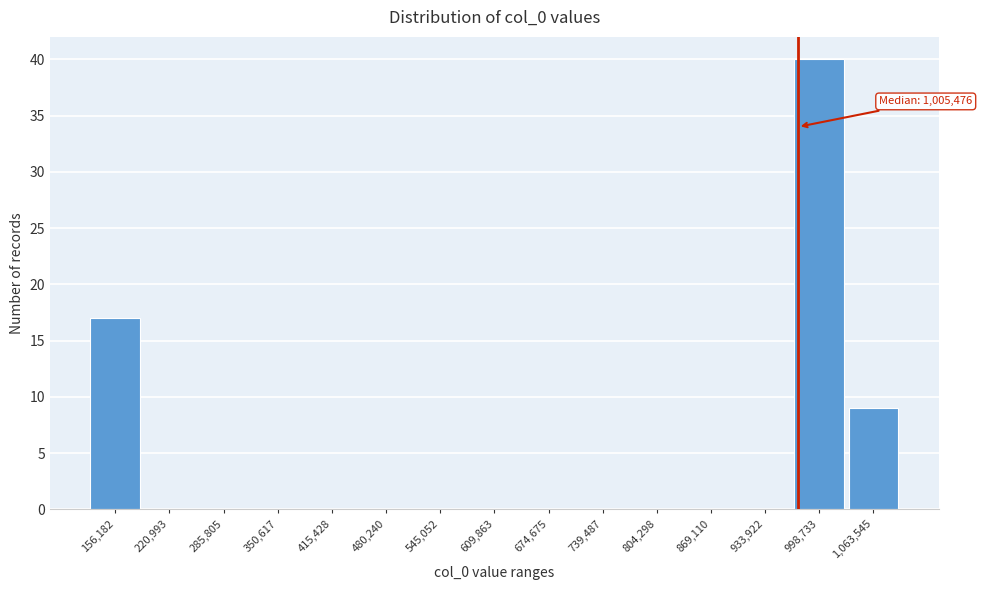

Reading left to right, what are all the values shown in this chart?

156,182=17	220,993=0	285,805=0	350,617=0	415,428=0	480,240=0	545,052=0	609,863=0	674,675=0	739,487=0	804,298=0	869,110=0	933,922=0	998,733=40	1,063,545=9